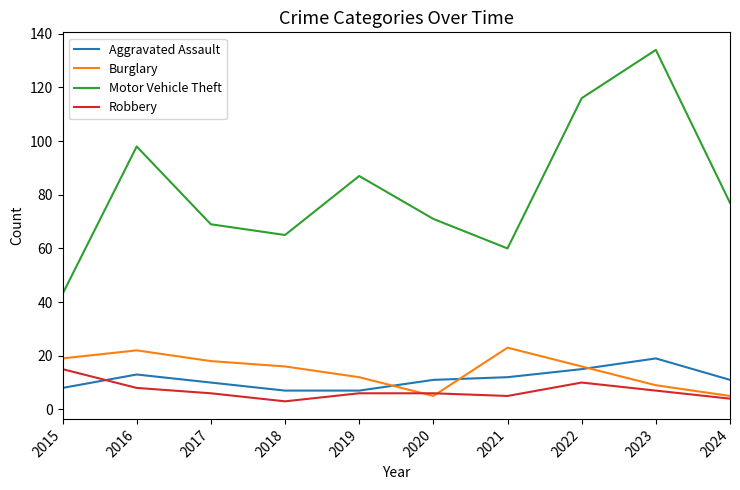

Where does the Aggravated Assault series first go above 11?

2016